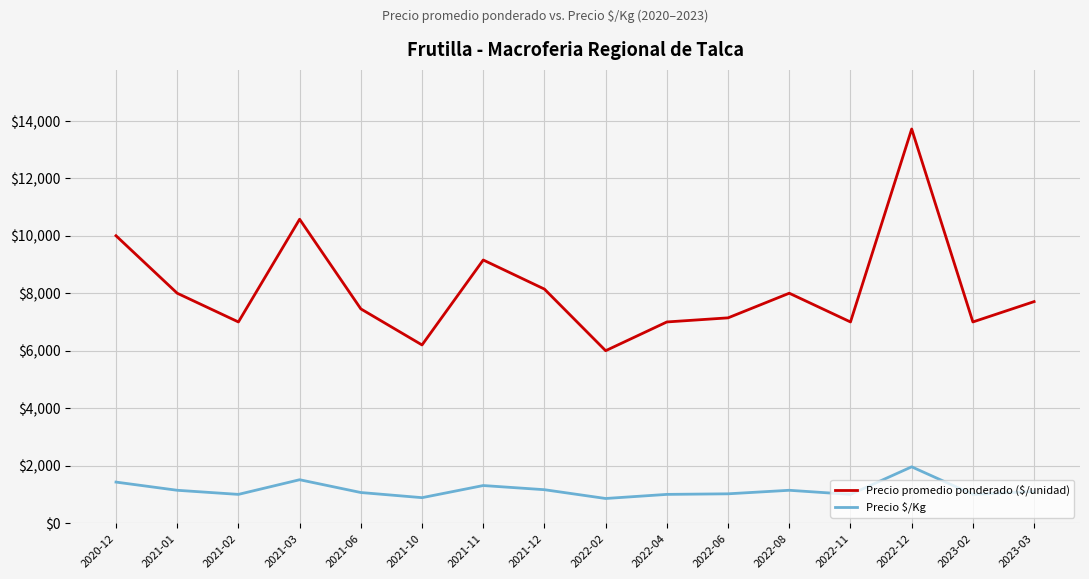

What is the difference between the Precio $/Kg values at 2022-08 and 2022-12?

816